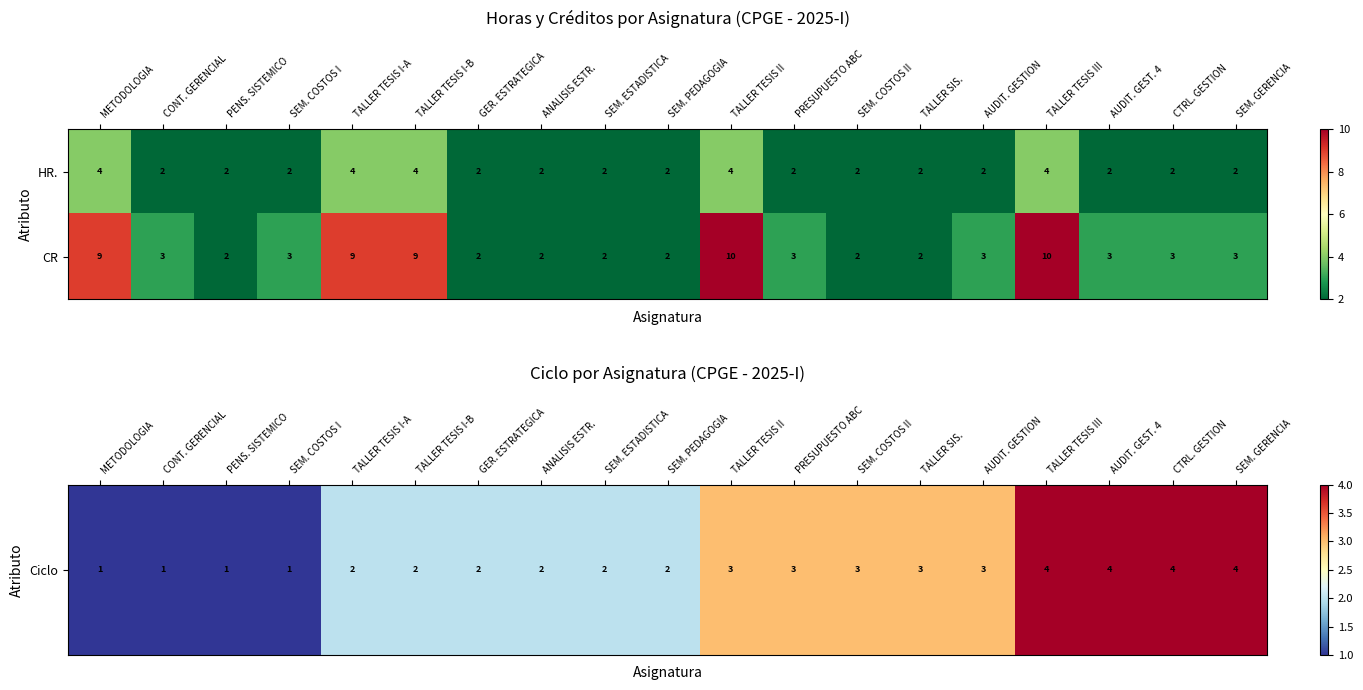

List the series in order of their overall mean, lowest first.

HR., CR